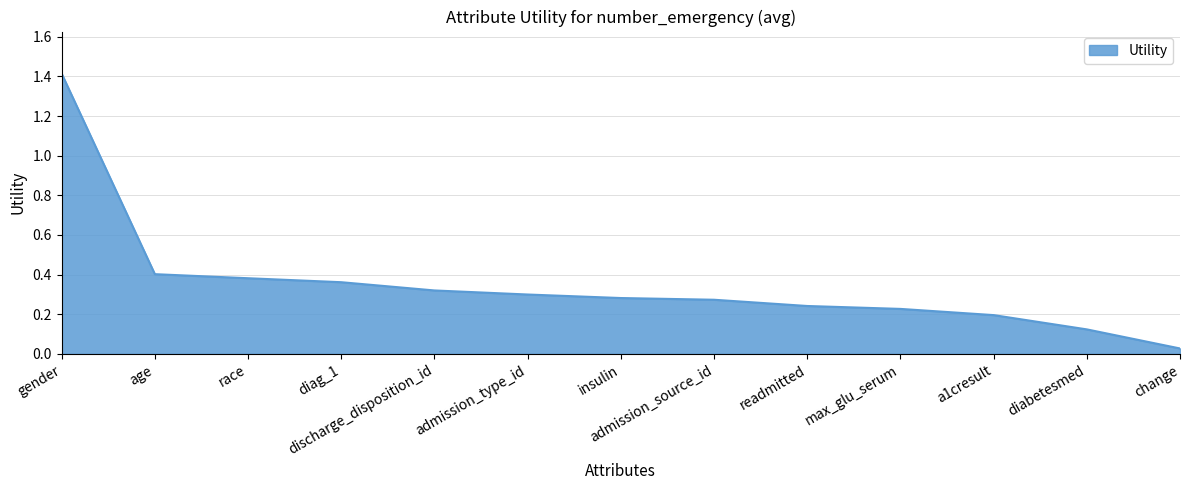

What is the difference between the maximum and minimum values?

1.4